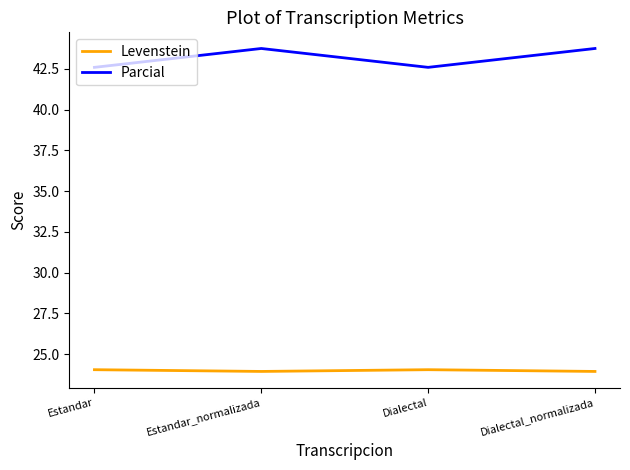

What is the approximate value of Levenstein at Dialectal_normalizada?

23.9